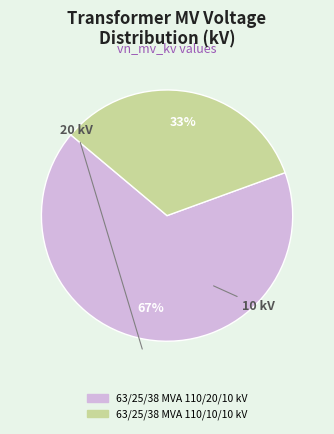

True or false: 63/25/38 MVA 110/20/10 kV accounts for 67% of the total.

True